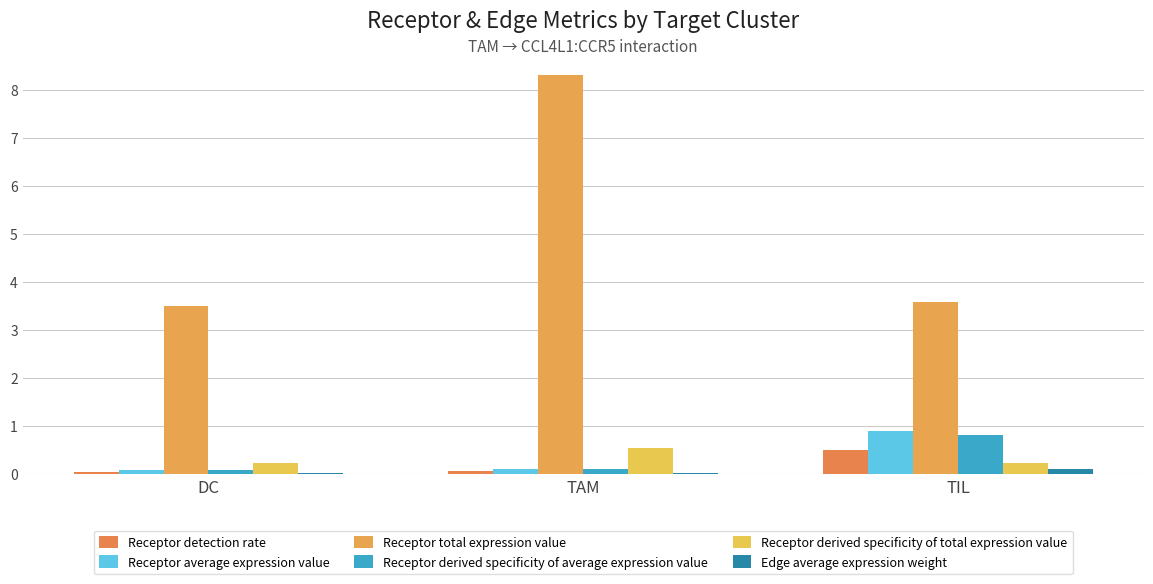

At which category is the sum across all series the highest?

TAM